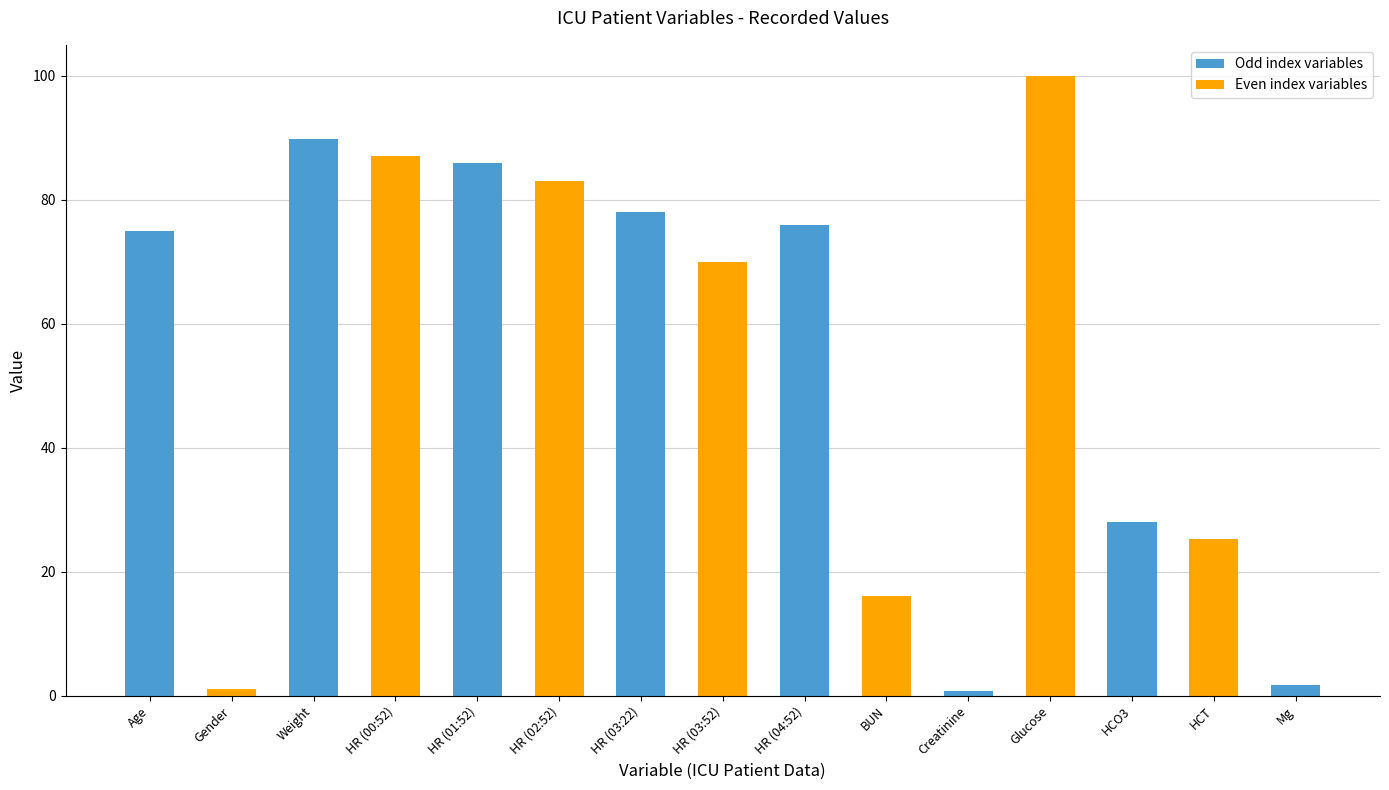

How many values are below 75?

7